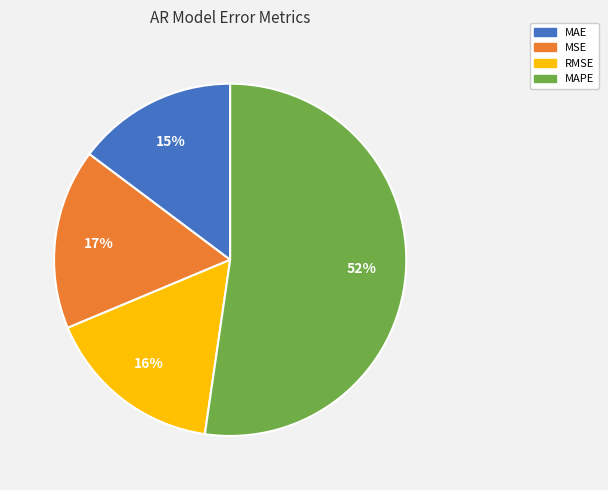

What is the largest slice in the pie chart?

MAPE